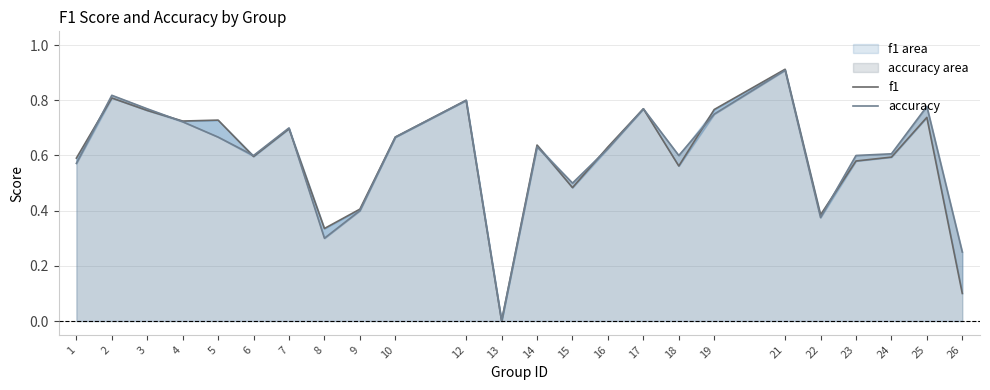

Does the chart have visible grid lines?

Yes